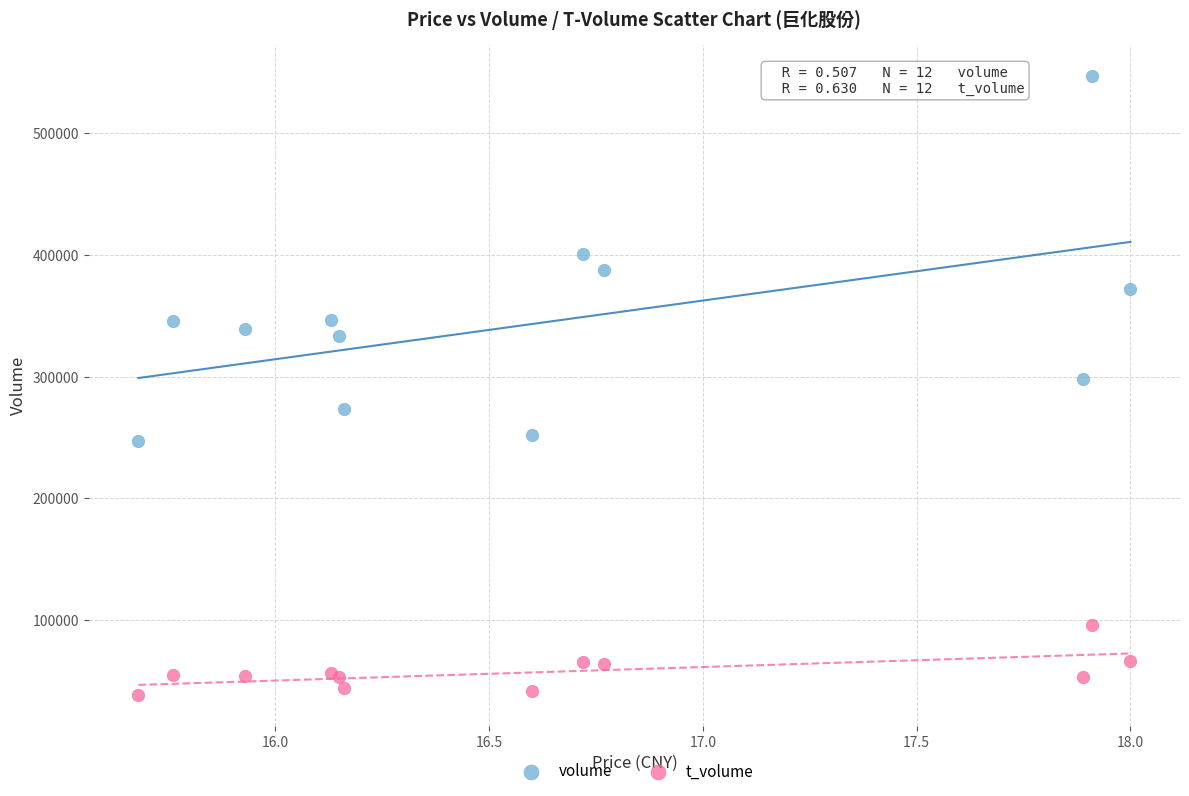

Which series has the largest Y range (max minus min)?

volume